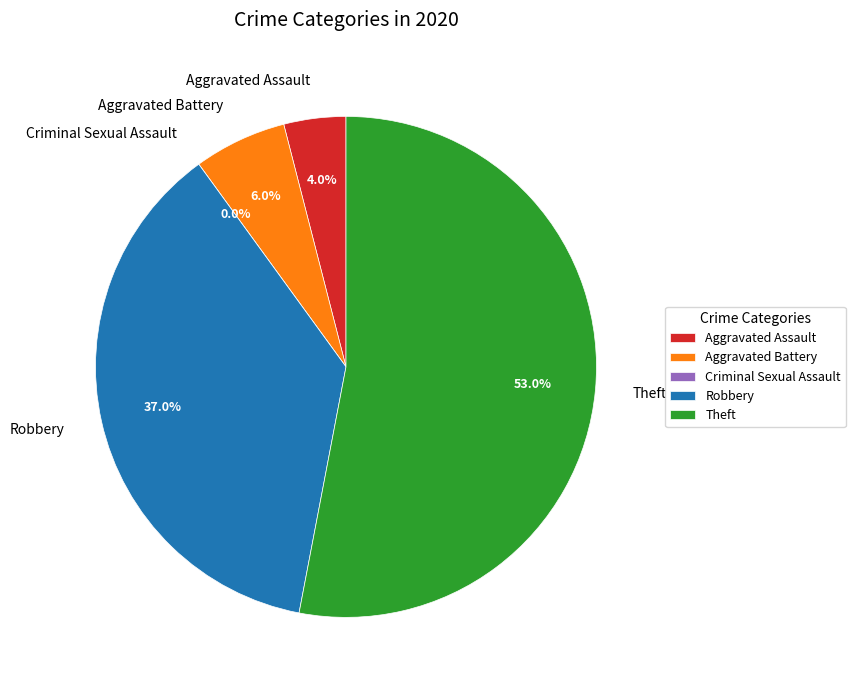

How many segments does this pie chart have?

5